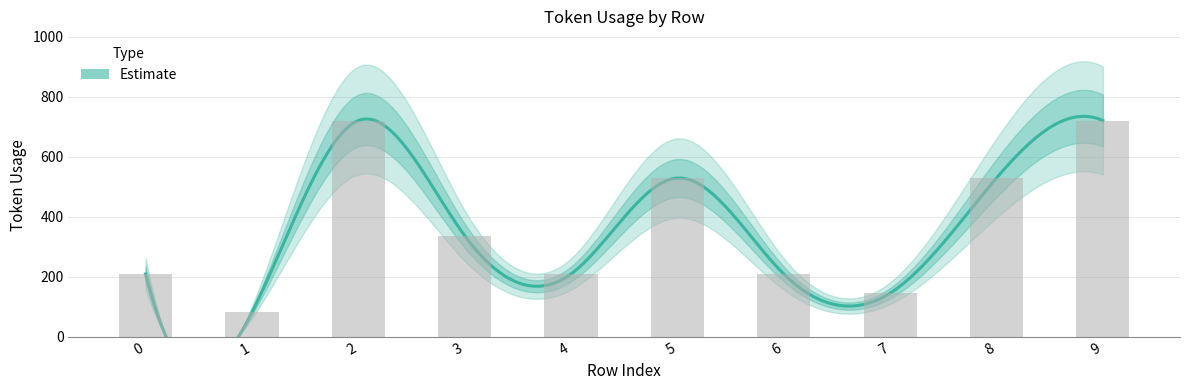

Is it true that the value at 3 is 79?

False